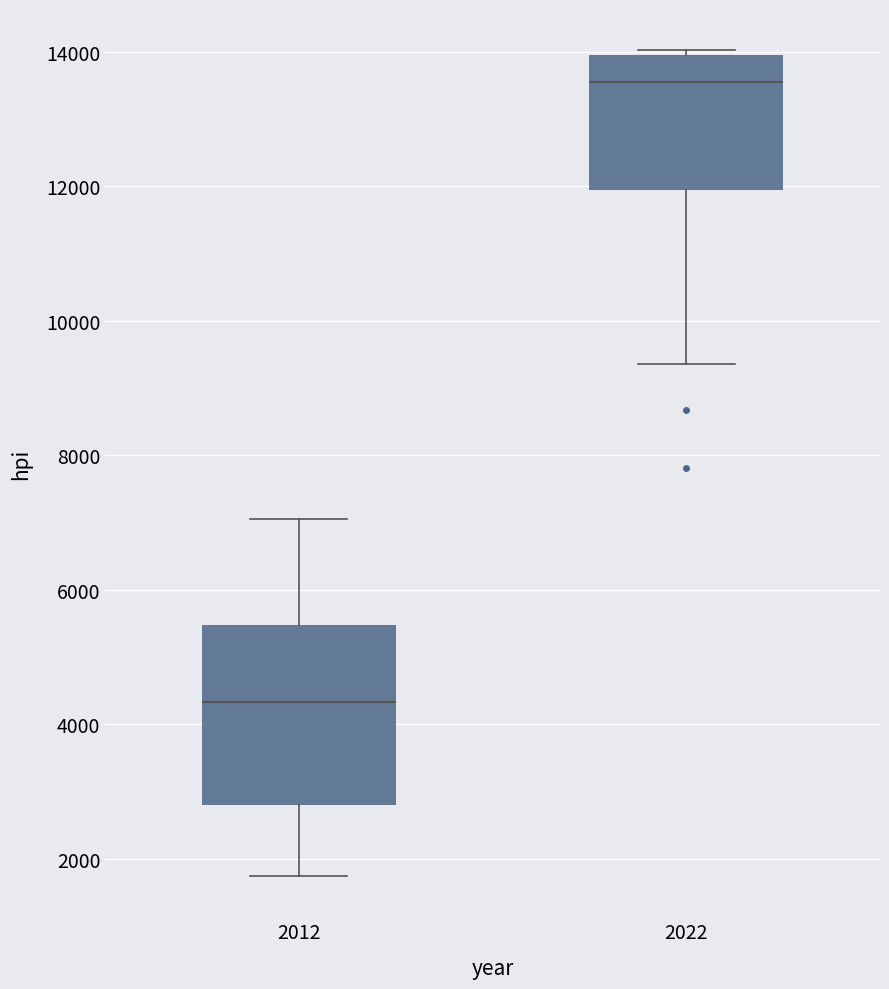

Where is the upper edge of the box at x = 2012 on the y-axis? The values are not printed on the chart, so give them approximately, as read against the axis.

5400